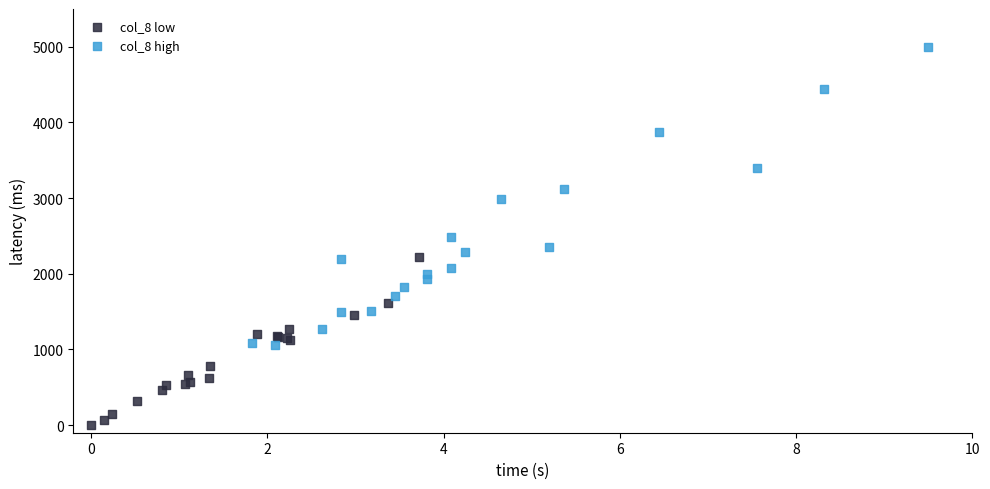

What are all the series names shown in the legend?

col_8 low, col_8 high